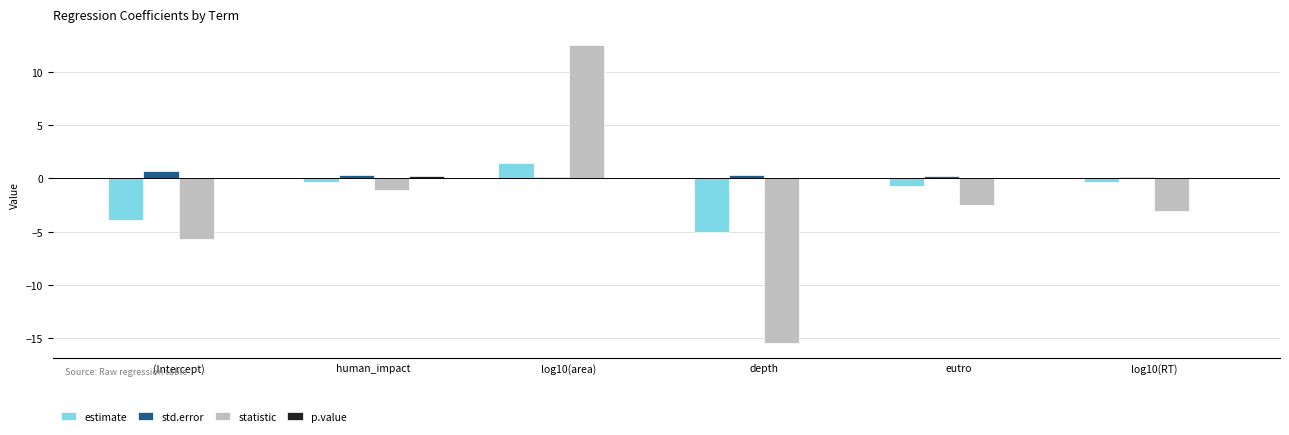

At which category is the sum across all series the highest?

log10(area)